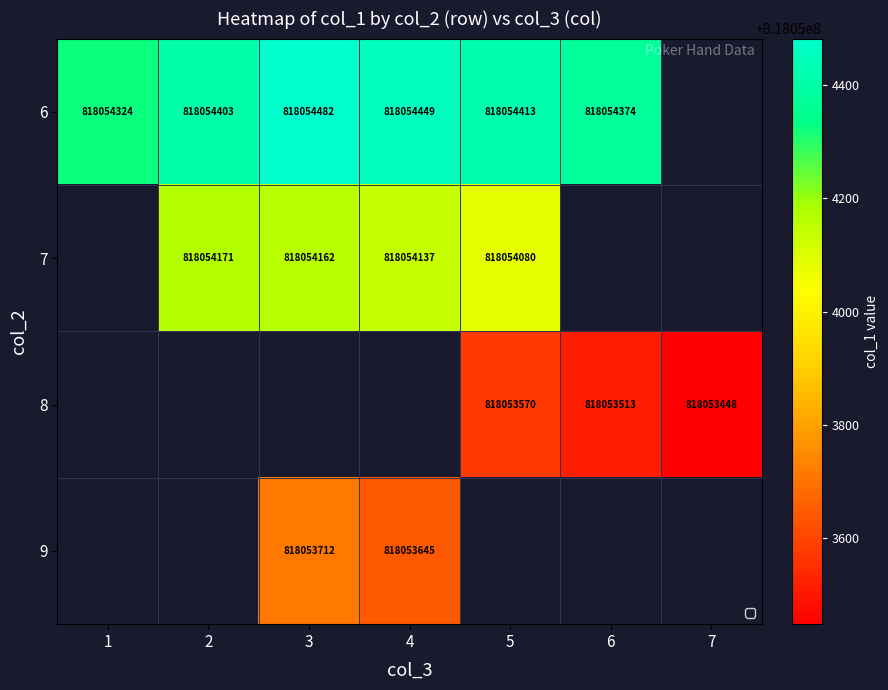

Is the value of 7 at 3 greater than the value of 6 at 4?

No